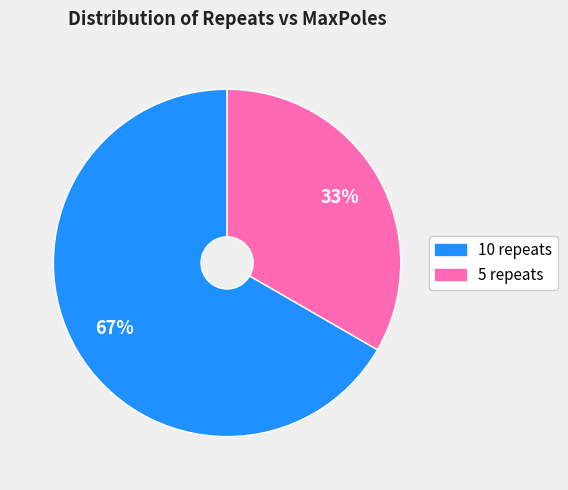

To the nearest percent, what percentage of the pie is 10 repeats?

67%